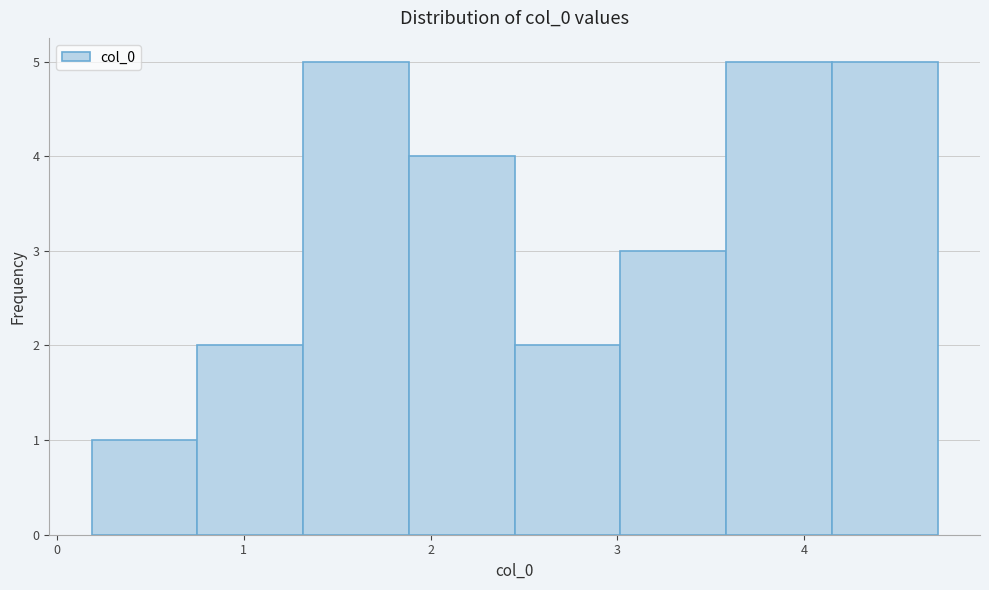

Reading left to right, transcribe this chart: for each bar, give the range it covers on the x-axis and its height. Neither the bar edges nor the heights are printed on the chart, so give them approximately, as read against the axes.

0.2 to 0.8: 1
0.8 to 1.3: 2
1.3 to 1.9: 5
1.9 to 2.4: 4
2.4 to 3.0: 2
3.0 to 3.6: 3
3.6 to 4.1: 5
4.1 to 4.7: 5